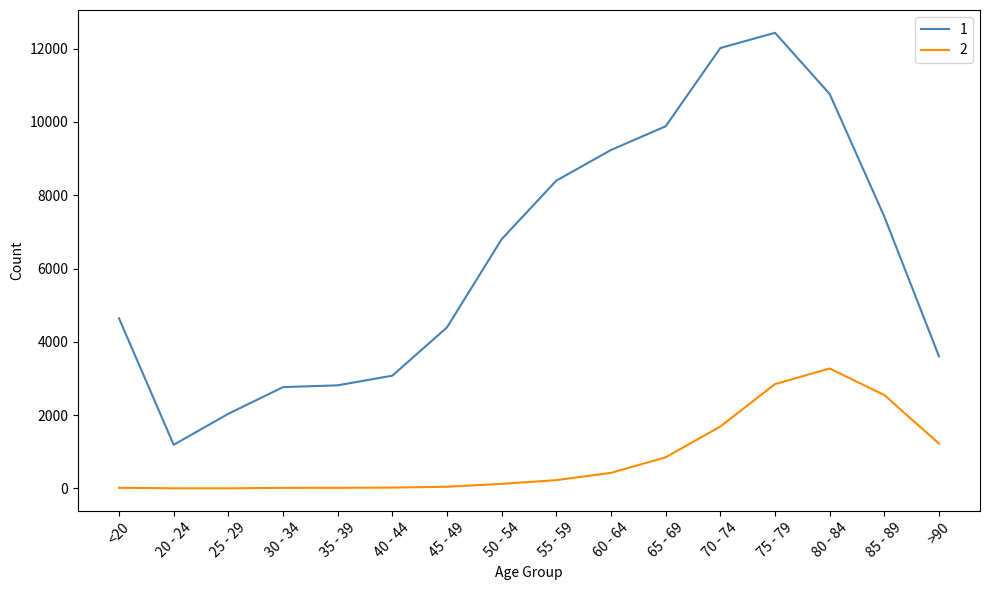

What is the sum of the 1 values at <20 and >90?

8245